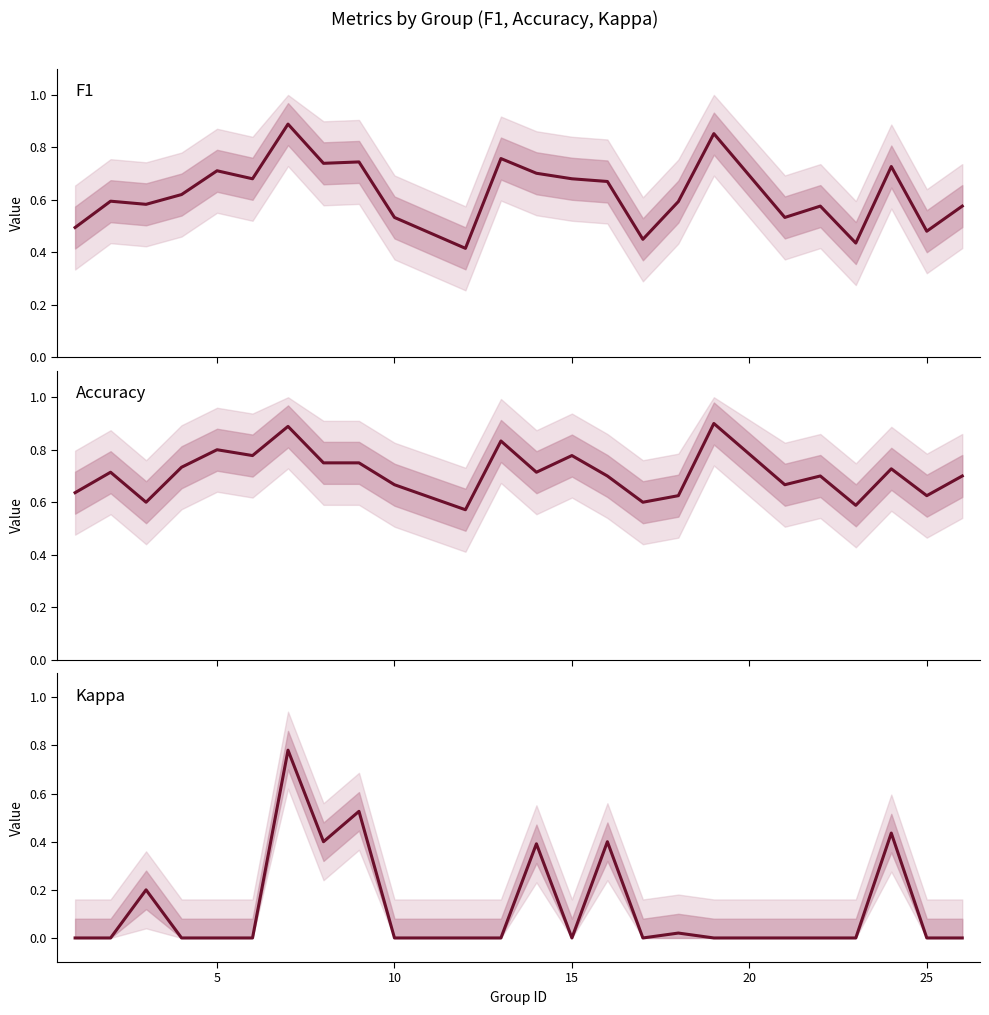

True or false: Kappa has more than 2 points higher than both neighbors.

True